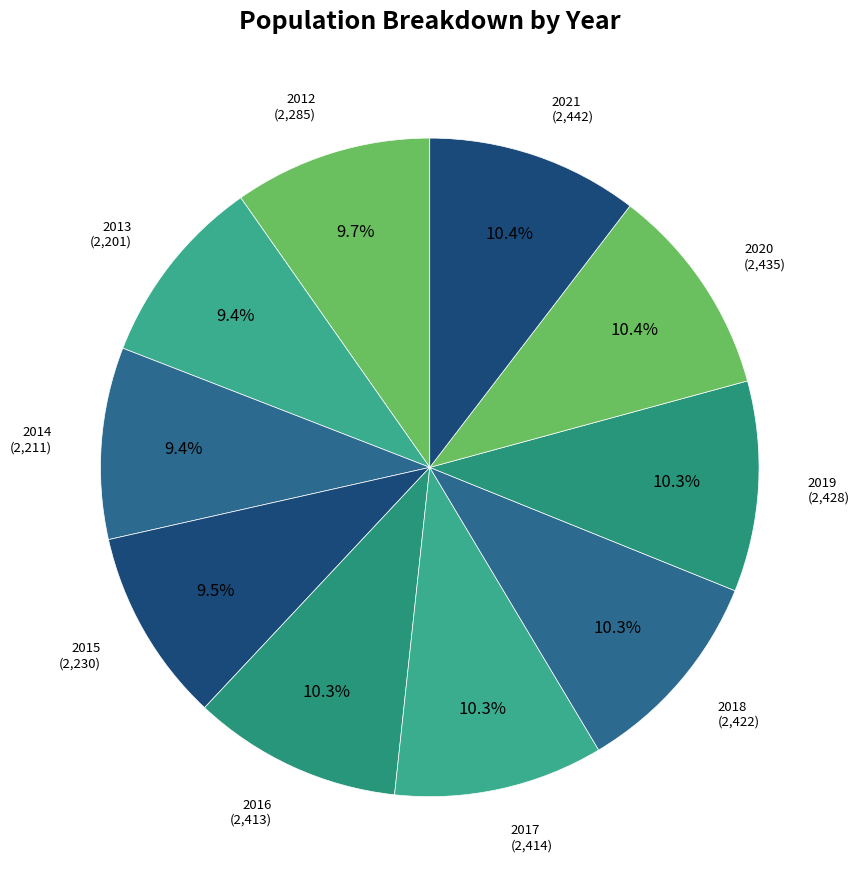

Combined, what portion of the pie is 2012 and 2017?

20.0%